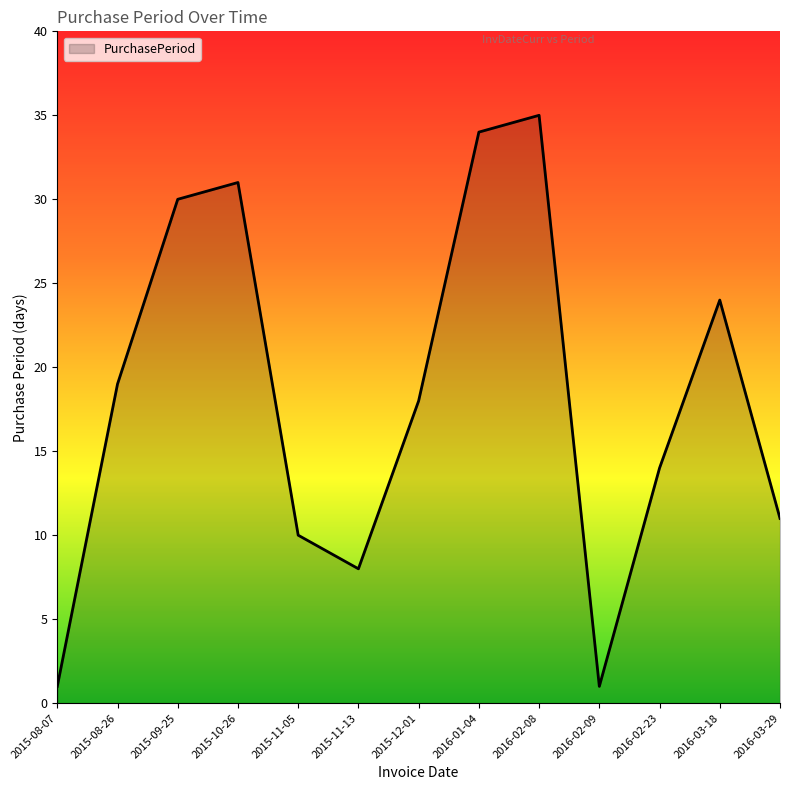

What is the approximate value at 2016-01-04?

34